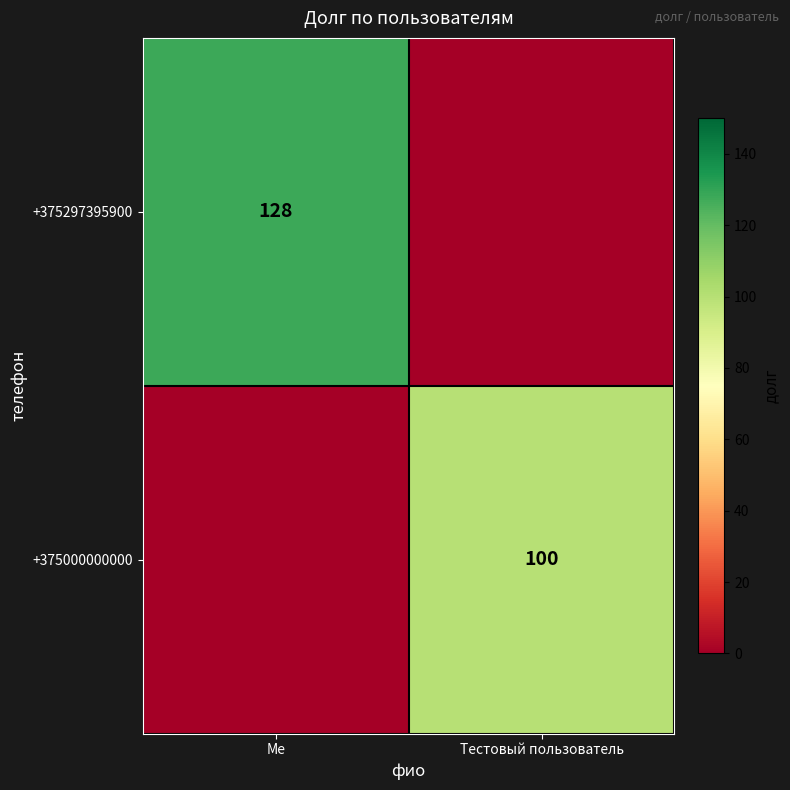

The value of +375000000000 at Тестовый пользователь is 135. True or false?

False